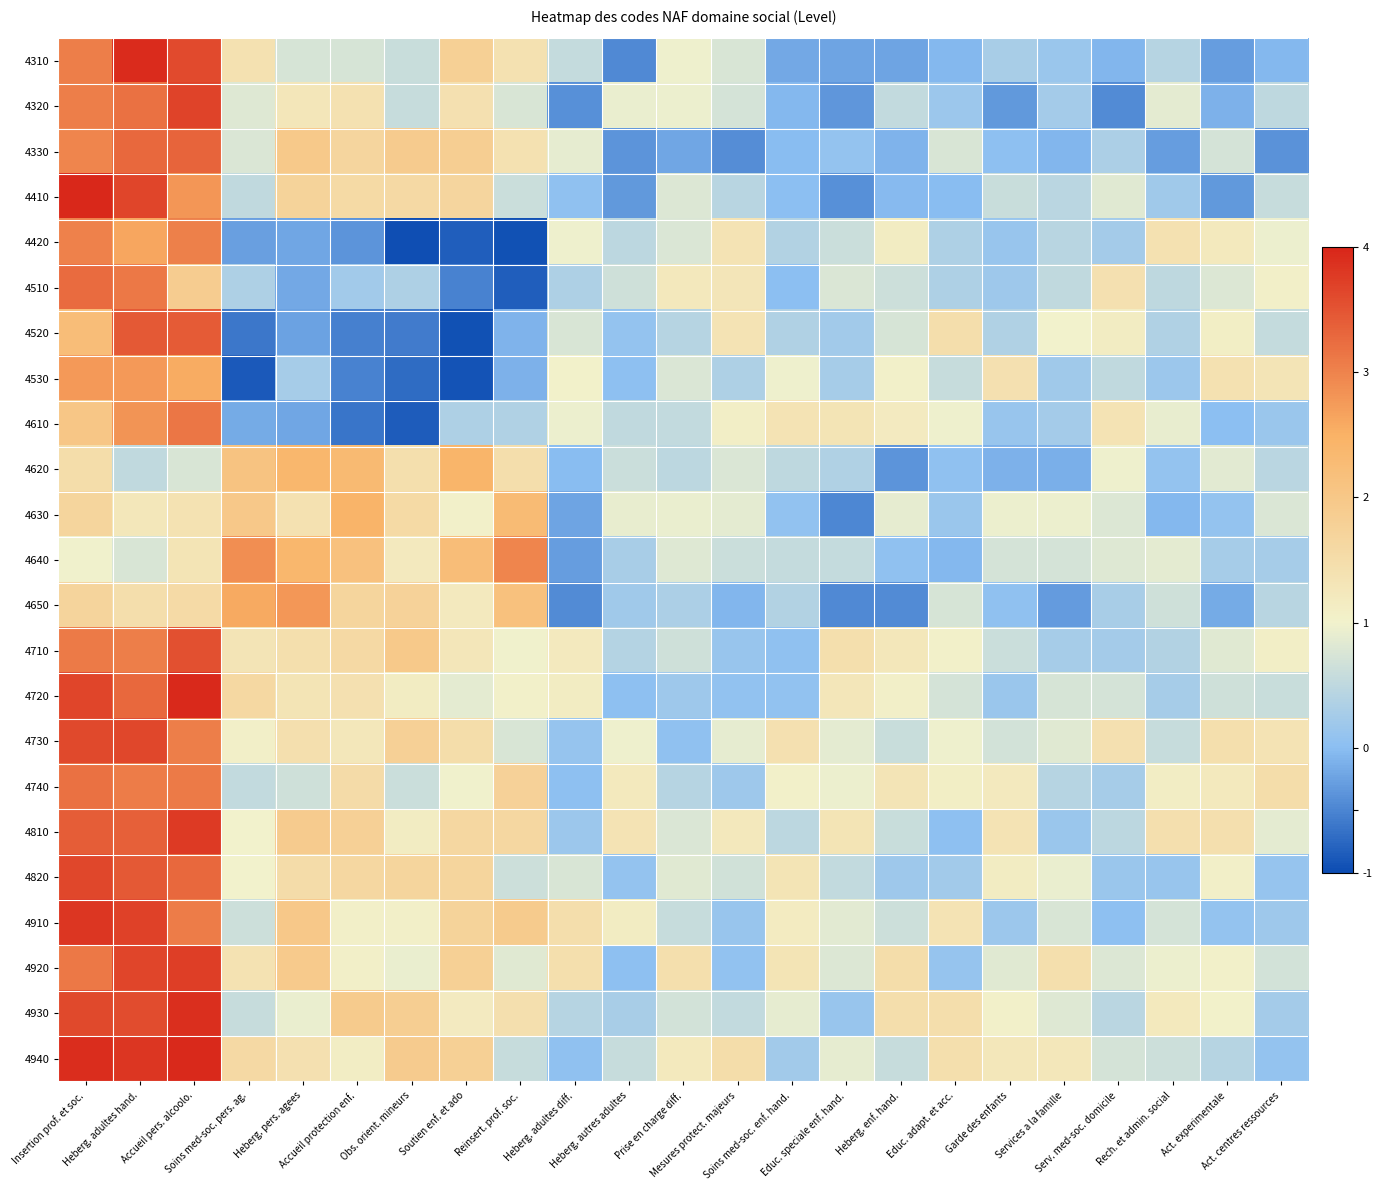

Reading right to left, list all the values displayed in this chart.

4310: Act. centres ressources=-0.1	Act. experimentale=-0.3	Rech. et admin. social=0.4	Serv. med-soc. domicile=-0.1	Services a la famille=0.1	Garde des enfants=0.3	Educ. adapt. et acc.=-0.0	Heberg. enf. hand.=-0.2	Educ. speciale enf. hand.=-0.2	Soins med-soc. enf. hand.=-0.2	Mesures protect. majeurs=0.7	Prise en charge diff.=1.0	Heberg. autres adultes=-0.5	Heberg. adultes diff.=0.6	Reinsert. prof. soc.=1.4	Soutien enf. et ado=1.8	Obs. orient. mineurs=0.6	Accueil protection enf.=0.7	Heberg. pers. agees=0.7	Soins med-soc. pers. ag.=1.4	Accueil pers. alcoolo.=3.6	Heberg. adultes hand.=3.9	Insertion prof. et soc.=3.1
4320: Act. centres ressources=0.5	Act. experimentale=-0.1	Rech. et admin. social=0.9	Serv. med-soc. domicile=-0.4	Services a la famille=0.2	Garde des enfants=-0.3	Educ. adapt. et acc.=0.2	Heberg. enf. hand.=0.5	Educ. speciale enf. hand.=-0.4	Soins med-soc. enf. hand.=-0.0	Mesures protect. majeurs=0.7	Prise en charge diff.=0.9	Heberg. autres adultes=0.9	Heberg. adultes diff.=-0.4	Reinsert. prof. soc.=0.8	Soutien enf. et ado=1.4	Obs. orient. mineurs=0.6	Accueil protection enf.=1.4	Heberg. pers. agees=1.3	Soins med-soc. pers. ag.=0.8	Accueil pers. alcoolo.=3.7	Heberg. adultes hand.=3.2	Insertion prof. et soc.=3.0
4330: Act. centres ressources=-0.4	Act. experimentale=0.7	Rech. et admin. social=-0.3	Serv. med-soc. domicile=0.3	Services a la famille=-0.1	Garde des enfants=0.0	Educ. adapt. et acc.=0.7	Heberg. enf. hand.=-0.1	Educ. speciale enf. hand.=0.1	Soins med-soc. enf. hand.=-0.0	Mesures protect. majeurs=-0.4	Prise en charge diff.=-0.2	Heberg. autres adultes=-0.4	Heberg. adultes diff.=0.9	Reinsert. prof. soc.=1.4	Soutien enf. et ado=1.8	Obs. orient. mineurs=1.9	Accueil protection enf.=1.7	Heberg. pers. agees=2.0	Soins med-soc. pers. ag.=0.8	Accueil pers. alcoolo.=3.3	Heberg. adultes hand.=3.3	Insertion prof. et soc.=3.0
4410: Act. centres ressources=0.6	Act. experimentale=-0.3	Rech. et admin. social=0.2	Serv. med-soc. domicile=0.8	Services a la famille=0.5	Garde des enfants=0.6	Educ. adapt. et acc.=-0.0	Heberg. enf. hand.=-0.0	Educ. speciale enf. hand.=-0.4	Soins med-soc. enf. hand.=-0.0	Mesures protect. majeurs=0.4	Prise en charge diff.=0.8	Heberg. autres adultes=-0.3	Heberg. adultes diff.=0.0	Reinsert. prof. soc.=0.6	Soutien enf. et ado=1.7	Obs. orient. mineurs=1.6	Accueil protection enf.=1.6	Heberg. pers. agees=1.7	Soins med-soc. pers. ag.=0.5	Accueil pers. alcoolo.=2.8	Heberg. adultes hand.=3.7	Insertion prof. et soc.=4.0
4420: Act. centres ressources=1.0	Act. experimentale=1.2	Rech. et admin. social=1.4	Serv. med-soc. domicile=0.2	Services a la famille=0.4	Garde des enfants=0.1	Educ. adapt. et acc.=0.3	Heberg. enf. hand.=1.1	Educ. speciale enf. hand.=0.6	Soins med-soc. enf. hand.=0.4	Mesures protect. majeurs=1.4	Prise en charge diff.=0.8	Heberg. autres adultes=0.5	Heberg. adultes diff.=1.0	Reinsert. prof. soc.=-1.0	Soutien enf. et ado=-0.8	Obs. orient. mineurs=-1.0	Accueil protection enf.=-0.4	Heberg. pers. agees=-0.2	Soins med-soc. pers. ag.=-0.3	Accueil pers. alcoolo.=3.0	Heberg. adultes hand.=2.6	Insertion prof. et soc.=3.0
4510: Act. centres ressources=1.1	Act. experimentale=0.8	Rech. et admin. social=0.5	Serv. med-soc. domicile=1.4	Services a la famille=0.5	Garde des enfants=0.2	Educ. adapt. et acc.=0.3	Heberg. enf. hand.=0.6	Educ. speciale enf. hand.=0.8	Soins med-soc. enf. hand.=0.0	Mesures protect. majeurs=1.3	Prise en charge diff.=1.2	Heberg. autres adultes=0.6	Heberg. adultes diff.=0.3	Reinsert. prof. soc.=-0.8	Soutien enf. et ado=-0.5	Obs. orient. mineurs=0.3	Accueil protection enf.=0.2	Heberg. pers. agees=-0.2	Soins med-soc. pers. ag.=0.3	Accueil pers. alcoolo.=1.9	Heberg. adultes hand.=3.1	Insertion prof. et soc.=3.2
4520: Act. centres ressources=0.6	Act. experimentale=1.1	Rech. et admin. social=0.4	Serv. med-soc. domicile=1.1	Services a la famille=1.0	Garde des enfants=0.4	Educ. adapt. et acc.=1.5	Heberg. enf. hand.=0.7	Educ. speciale enf. hand.=0.2	Soins med-soc. enf. hand.=0.4	Mesures protect. majeurs=1.4	Prise en charge diff.=0.4	Heberg. autres adultes=0.1	Heberg. adultes diff.=0.8	Reinsert. prof. soc.=-0.1	Soutien enf. et ado=-0.9	Obs. orient. mineurs=-0.6	Accueil protection enf.=-0.5	Heberg. pers. agees=-0.3	Soins med-soc. pers. ag.=-0.6	Accueil pers. alcoolo.=3.4	Heberg. adultes hand.=3.4	Insertion prof. et soc.=2.2
4530: Act. centres ressources=1.3	Act. experimentale=1.4	Rech. et admin. social=0.2	Serv. med-soc. domicile=0.5	Services a la famille=0.2	Garde des enfants=1.4	Educ. adapt. et acc.=0.6	Heberg. enf. hand.=1.0	Educ. speciale enf. hand.=0.3	Soins med-soc. enf. hand.=1.0	Mesures protect. majeurs=0.3	Prise en charge diff.=0.8	Heberg. autres adultes=0.0	Heberg. adultes diff.=1.0	Reinsert. prof. soc.=-0.1	Soutien enf. et ado=-0.9	Obs. orient. mineurs=-0.7	Accueil protection enf.=-0.5	Heberg. pers. agees=0.3	Soins med-soc. pers. ag.=-0.9	Accueil pers. alcoolo.=2.6	Heberg. adultes hand.=2.8	Insertion prof. et soc.=2.8
4610: Act. centres ressources=0.2	Act. experimentale=0.0	Rech. et admin. social=0.9	Serv. med-soc. domicile=1.3	Services a la famille=0.2	Garde des enfants=0.1	Educ. adapt. et acc.=1.0	Heberg. enf. hand.=1.2	Educ. speciale enf. hand.=1.3	Soins med-soc. enf. hand.=1.3	Mesures protect. majeurs=1.1	Prise en charge diff.=0.5	Heberg. autres adultes=0.5	Heberg. adultes diff.=0.9	Reinsert. prof. soc.=0.4	Soutien enf. et ado=0.3	Obs. orient. mineurs=-0.9	Accueil protection enf.=-0.6	Heberg. pers. agees=-0.2	Soins med-soc. pers. ag.=-0.2	Accueil pers. alcoolo.=3.1	Heberg. adultes hand.=2.8	Insertion prof. et soc.=2.0
4620: Act. centres ressources=0.4	Act. experimentale=0.8	Rech. et admin. social=0.1	Serv. med-soc. domicile=1.0	Services a la famille=-0.1	Garde des enfants=-0.1	Educ. adapt. et acc.=0.1	Heberg. enf. hand.=-0.4	Educ. speciale enf. hand.=0.4	Soins med-soc. enf. hand.=0.5	Mesures protect. majeurs=0.8	Prise en charge diff.=0.5	Heberg. autres adultes=0.6	Heberg. adultes diff.=-0.0	Reinsert. prof. soc.=1.5	Soutien enf. et ado=2.4	Obs. orient. mineurs=1.4	Accueil protection enf.=2.3	Heberg. pers. agees=2.4	Soins med-soc. pers. ag.=2.1	Accueil pers. alcoolo.=0.7	Heberg. adultes hand.=0.5	Insertion prof. et soc.=1.5
4630: Act. centres ressources=0.8	Act. experimentale=0.1	Rech. et admin. social=-0.1	Serv. med-soc. domicile=0.8	Services a la famille=0.9	Garde des enfants=0.9	Educ. adapt. et acc.=0.1	Heberg. enf. hand.=0.9	Educ. speciale enf. hand.=-0.5	Soins med-soc. enf. hand.=0.1	Mesures protect. majeurs=0.9	Prise en charge diff.=0.9	Heberg. autres adultes=0.9	Heberg. adultes diff.=-0.2	Reinsert. prof. soc.=2.3	Soutien enf. et ado=1.0	Obs. orient. mineurs=1.6	Accueil protection enf.=2.4	Heberg. pers. agees=1.4	Soins med-soc. pers. ag.=2.0	Accueil pers. alcoolo.=1.4	Heberg. adultes hand.=1.3	Insertion prof. et soc.=1.7
4640: Act. centres ressources=0.3	Act. experimentale=0.3	Rech. et admin. social=0.9	Serv. med-soc. domicile=0.8	Services a la famille=0.7	Garde des enfants=0.7	Educ. adapt. et acc.=-0.1	Heberg. enf. hand.=0.0	Educ. speciale enf. hand.=0.6	Soins med-soc. enf. hand.=0.5	Mesures protect. majeurs=0.6	Prise en charge diff.=0.8	Heberg. autres adultes=0.3	Heberg. adultes diff.=-0.3	Reinsert. prof. soc.=3.0	Soutien enf. et ado=2.2	Obs. orient. mineurs=1.2	Accueil protection enf.=2.1	Heberg. pers. agees=2.4	Soins med-soc. pers. ag.=2.9	Accueil pers. alcoolo.=1.3	Heberg. adultes hand.=0.8	Insertion prof. et soc.=1.0
4650: Act. centres ressources=0.4	Act. experimentale=-0.2	Rech. et admin. social=0.7	Serv. med-soc. domicile=0.3	Services a la famille=-0.3	Garde des enfants=0.0	Educ. adapt. et acc.=0.7	Heberg. enf. hand.=-0.4	Educ. speciale enf. hand.=-0.5	Soins med-soc. enf. hand.=0.4	Mesures protect. majeurs=-0.1	Prise en charge diff.=0.3	Heberg. autres adultes=0.2	Heberg. adultes diff.=-0.4	Reinsert. prof. soc.=2.2	Soutien enf. et ado=1.2	Obs. orient. mineurs=1.8	Accueil protection enf.=1.7	Heberg. pers. agees=2.8	Soins med-soc. pers. ag.=2.6	Accueil pers. alcoolo.=1.6	Heberg. adultes hand.=1.5	Insertion prof. et soc.=1.7
4710: Act. centres ressources=1.1	Act. experimentale=0.8	Rech. et admin. social=0.4	Serv. med-soc. domicile=0.2	Services a la famille=0.3	Garde des enfants=0.6	Educ. adapt. et acc.=1.0	Heberg. enf. hand.=1.3	Educ. speciale enf. hand.=1.4	Soins med-soc. enf. hand.=0.0	Mesures protect. majeurs=0.1	Prise en charge diff.=0.7	Heberg. autres adultes=0.4	Heberg. adultes diff.=1.2	Reinsert. prof. soc.=1.0	Soutien enf. et ado=1.3	Obs. orient. mineurs=2.0	Accueil protection enf.=1.6	Heberg. pers. agees=1.5	Soins med-soc. pers. ag.=1.3	Accueil pers. alcoolo.=3.5	Heberg. adultes hand.=3.1	Insertion prof. et soc.=3.1
4720: Act. centres ressources=0.6	Act. experimentale=0.7	Rech. et admin. social=0.3	Serv. med-soc. domicile=0.7	Services a la famille=0.7	Garde des enfants=0.1	Educ. adapt. et acc.=0.7	Heberg. enf. hand.=1.1	Educ. speciale enf. hand.=1.3	Soins med-soc. enf. hand.=0.1	Mesures protect. majeurs=0.1	Prise en charge diff.=0.2	Heberg. autres adultes=0.0	Heberg. adultes diff.=1.1	Reinsert. prof. soc.=1.0	Soutien enf. et ado=0.9	Obs. orient. mineurs=1.1	Accueil protection enf.=1.4	Heberg. pers. agees=1.3	Soins med-soc. pers. ag.=1.6	Accueil pers. alcoolo.=4.0	Heberg. adultes hand.=3.3	Insertion prof. et soc.=3.7
4730: Act. centres ressources=1.4	Act. experimentale=1.4	Rech. et admin. social=0.6	Serv. med-soc. domicile=1.4	Services a la famille=0.8	Garde des enfants=0.7	Educ. adapt. et acc.=1.0	Heberg. enf. hand.=0.6	Educ. speciale enf. hand.=0.9	Soins med-soc. enf. hand.=1.4	Mesures protect. majeurs=0.9	Prise en charge diff.=0.0	Heberg. autres adultes=1.0	Heberg. adultes diff.=0.1	Reinsert. prof. soc.=0.7	Soutien enf. et ado=1.5	Obs. orient. mineurs=1.8	Accueil protection enf.=1.3	Heberg. pers. agees=1.4	Soins med-soc. pers. ag.=1.1	Accueil pers. alcoolo.=3.0	Heberg. adultes hand.=3.6	Insertion prof. et soc.=3.6
4740: Act. centres ressources=1.5	Act. experimentale=1.2	Rech. et admin. social=1.1	Serv. med-soc. domicile=0.3	Services a la famille=0.4	Garde des enfants=1.2	Educ. adapt. et acc.=1.1	Heberg. enf. hand.=1.3	Educ. speciale enf. hand.=0.9	Soins med-soc. enf. hand.=1.0	Mesures protect. majeurs=0.2	Prise en charge diff.=0.4	Heberg. autres adultes=1.2	Heberg. adultes diff.=0.0	Reinsert. prof. soc.=1.8	Soutien enf. et ado=1.0	Obs. orient. mineurs=0.6	Accueil protection enf.=1.5	Heberg. pers. agees=0.6	Soins med-soc. pers. ag.=0.5	Accueil pers. alcoolo.=3.1	Heberg. adultes hand.=3.1	Insertion prof. et soc.=3.2
4810: Act. centres ressources=0.9	Act. experimentale=1.4	Rech. et admin. social=1.4	Serv. med-soc. domicile=0.5	Services a la famille=0.1	Garde des enfants=1.4	Educ. adapt. et acc.=0.0	Heberg. enf. hand.=0.6	Educ. speciale enf. hand.=1.3	Soins med-soc. enf. hand.=0.5	Mesures protect. majeurs=1.2	Prise en charge diff.=0.8	Heberg. autres adultes=1.4	Heberg. adultes diff.=0.2	Reinsert. prof. soc.=1.6	Soutien enf. et ado=1.6	Obs. orient. mineurs=1.1	Accueil protection enf.=1.8	Heberg. pers. agees=1.9	Soins med-soc. pers. ag.=1.0	Accueil pers. alcoolo.=3.8	Heberg. adultes hand.=3.4	Insertion prof. et soc.=3.4
4820: Act. centres ressources=0.1	Act. experimentale=1.1	Rech. et admin. social=0.1	Serv. med-soc. domicile=0.2	Services a la famille=0.9	Garde des enfants=1.1	Educ. adapt. et acc.=0.2	Heberg. enf. hand.=0.2	Educ. speciale enf. hand.=0.5	Soins med-soc. enf. hand.=1.3	Mesures protect. majeurs=0.7	Prise en charge diff.=0.8	Heberg. autres adultes=0.1	Heberg. adultes diff.=0.7	Reinsert. prof. soc.=0.6	Soutien enf. et ado=1.7	Obs. orient. mineurs=1.7	Accueil protection enf.=1.6	Heberg. pers. agees=1.5	Soins med-soc. pers. ag.=1.0	Accueil pers. alcoolo.=3.3	Heberg. adultes hand.=3.4	Insertion prof. et soc.=3.6
4910: Act. centres ressources=0.2	Act. experimentale=0.1	Rech. et admin. social=0.7	Serv. med-soc. domicile=0.0	Services a la famille=0.7	Garde des enfants=0.2	Educ. adapt. et acc.=1.4	Heberg. enf. hand.=0.6	Educ. speciale enf. hand.=0.8	Soins med-soc. enf. hand.=1.2	Mesures protect. majeurs=0.1	Prise en charge diff.=0.6	Heberg. autres adultes=1.1	Heberg. adultes diff.=1.5	Reinsert. prof. soc.=1.9	Soutien enf. et ado=1.7	Obs. orient. mineurs=1.1	Accueil protection enf.=1.1	Heberg. pers. agees=2.0	Soins med-soc. pers. ag.=0.6	Accueil pers. alcoolo.=3.1	Heberg. adultes hand.=3.7	Insertion prof. et soc.=3.8
4920: Act. centres ressources=0.7	Act. experimentale=1.0	Rech. et admin. social=0.9	Serv. med-soc. domicile=0.8	Services a la famille=1.5	Garde des enfants=0.8	Educ. adapt. et acc.=0.1	Heberg. enf. hand.=1.5	Educ. speciale enf. hand.=0.8	Soins med-soc. enf. hand.=1.3	Mesures protect. majeurs=0.1	Prise en charge diff.=1.5	Heberg. autres adultes=0.0	Heberg. adultes diff.=1.4	Reinsert. prof. soc.=0.8	Soutien enf. et ado=1.8	Obs. orient. mineurs=0.9	Accueil protection enf.=1.1	Heberg. pers. agees=1.9	Soins med-soc. pers. ag.=1.4	Accueil pers. alcoolo.=3.7	Heberg. adultes hand.=3.6	Insertion prof. et soc.=3.1
4930: Act. centres ressources=0.2	Act. experimentale=1.0	Rech. et admin. social=1.2	Serv. med-soc. domicile=0.5	Services a la famille=0.8	Garde des enfants=1.0	Educ. adapt. et acc.=1.5	Heberg. enf. hand.=1.5	Educ. speciale enf. hand.=0.1	Soins med-soc. enf. hand.=0.9	Mesures protect. majeurs=0.5	Prise en charge diff.=0.7	Heberg. autres adultes=0.3	Heberg. adultes diff.=0.4	Reinsert. prof. soc.=1.4	Soutien enf. et ado=1.2	Obs. orient. mineurs=1.8	Accueil protection enf.=1.9	Heberg. pers. agees=0.9	Soins med-soc. pers. ag.=0.6	Accueil pers. alcoolo.=3.9	Heberg. adultes hand.=3.6	Insertion prof. et soc.=3.6
4940: Act. centres ressources=0.1	Act. experimentale=0.4	Rech. et admin. social=0.6	Serv. med-soc. domicile=0.7	Services a la famille=1.3	Garde des enfants=1.3	Educ. adapt. et acc.=1.5	Heberg. enf. hand.=0.6	Educ. speciale enf. hand.=0.9	Soins med-soc. enf. hand.=0.2	Mesures protect. majeurs=1.5	Prise en charge diff.=1.2	Heberg. autres adultes=0.6	Heberg. adultes diff.=0.0	Reinsert. prof. soc.=0.6	Soutien enf. et ado=1.8	Obs. orient. mineurs=1.9	Accueil protection enf.=1.1	Heberg. pers. agees=1.4	Soins med-soc. pers. ag.=1.6	Accueil pers. alcoolo.=3.9	Heberg. adultes hand.=3.8	Insertion prof. et soc.=3.9